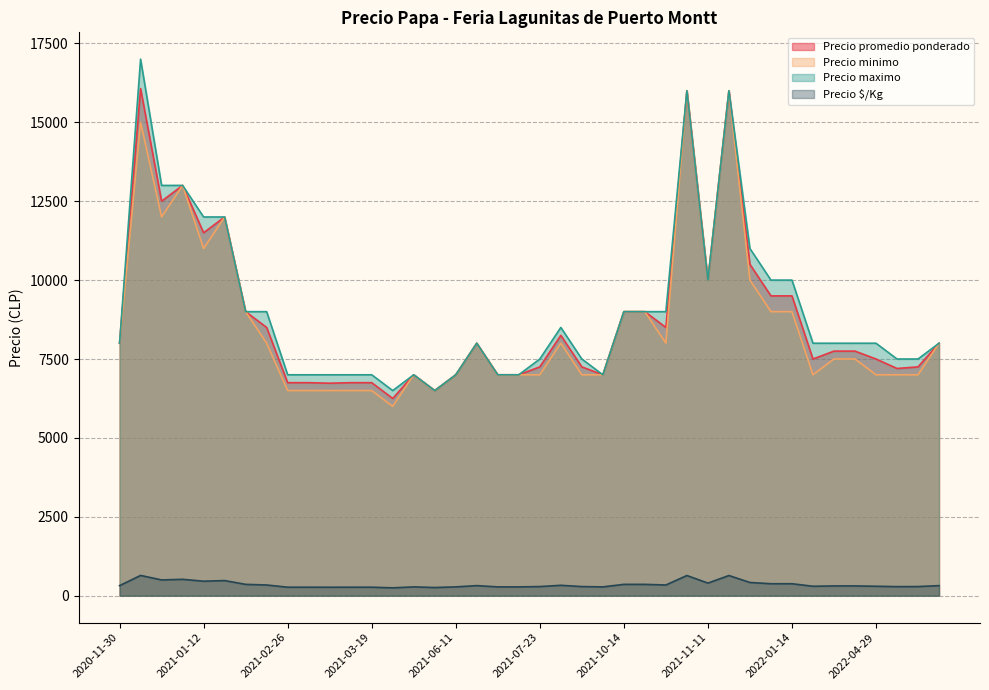

True or false: Precio $/Kg and Precio promedio ponderado intersect in this chart.

False